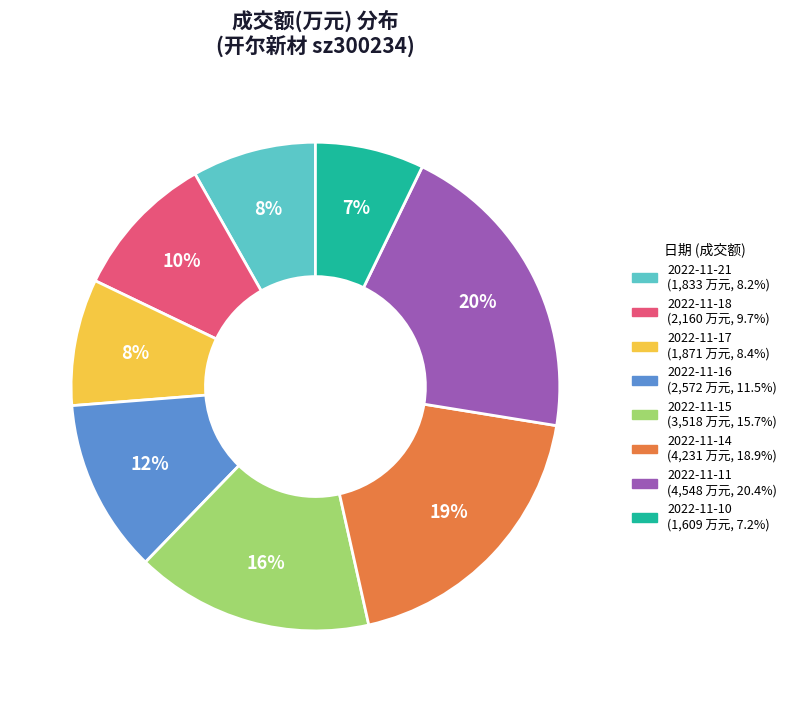

How many segments does this pie chart have?

8